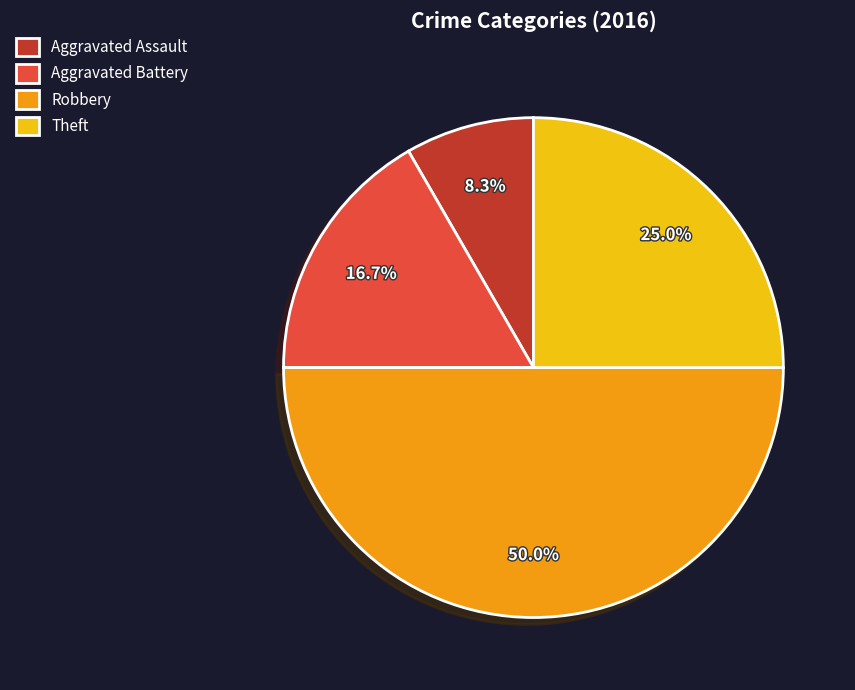

How many segments does this pie chart have?

4